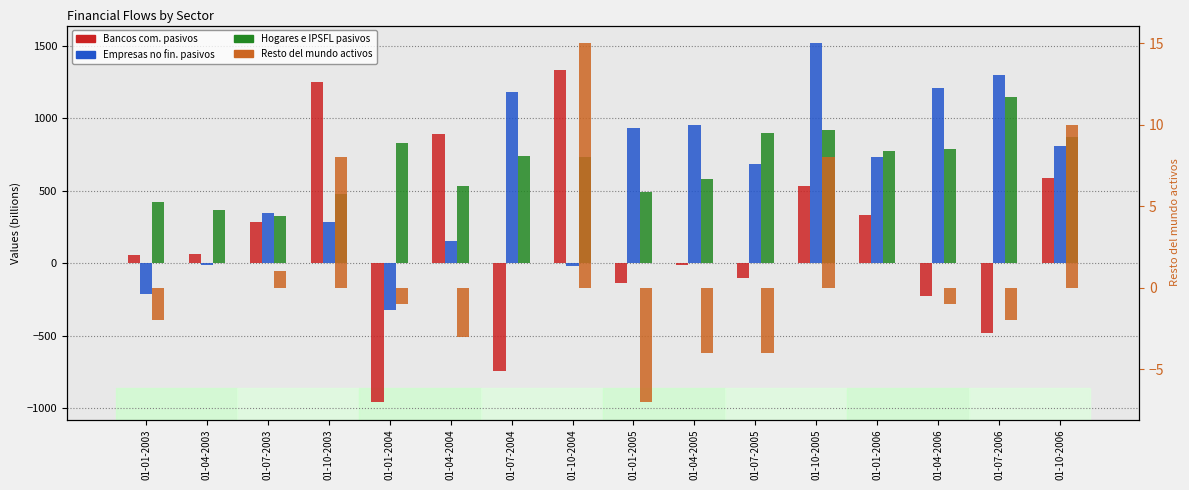

Is it true that Empresas no fin. pasivos equals 951 at 01-04-2005?

True